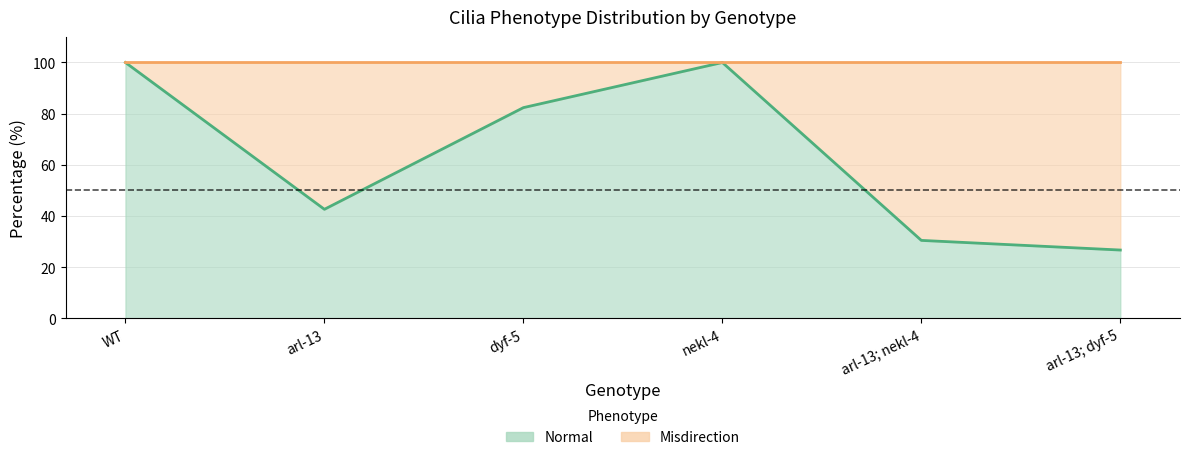

What is the label of the 4th point from the right?

dyf-5